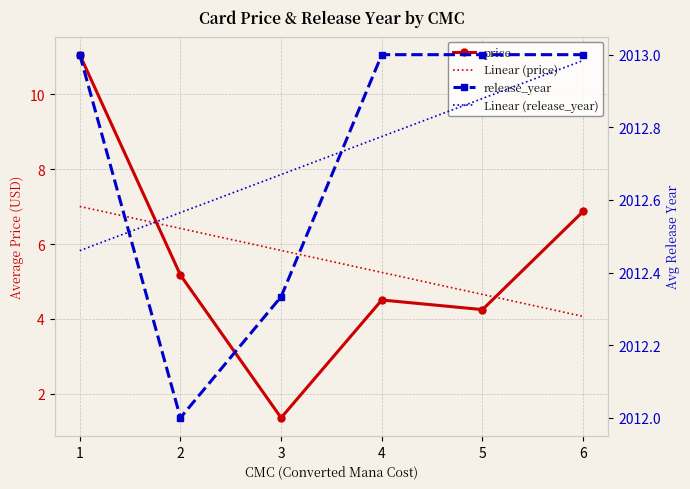

True or false: Linear (release_year) and price intersect in this chart.

False